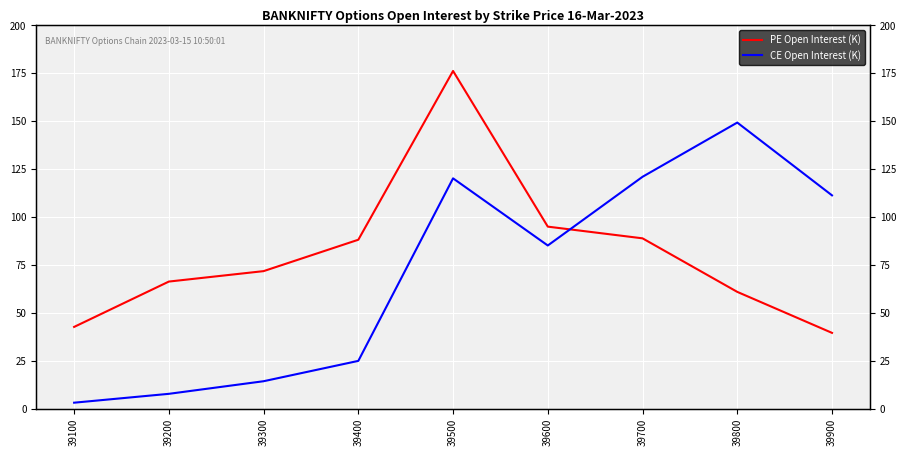

Which series ends up on top after the final intersection of PE Open Interest (K) and CE Open Interest (K)?

CE Open Interest (K)